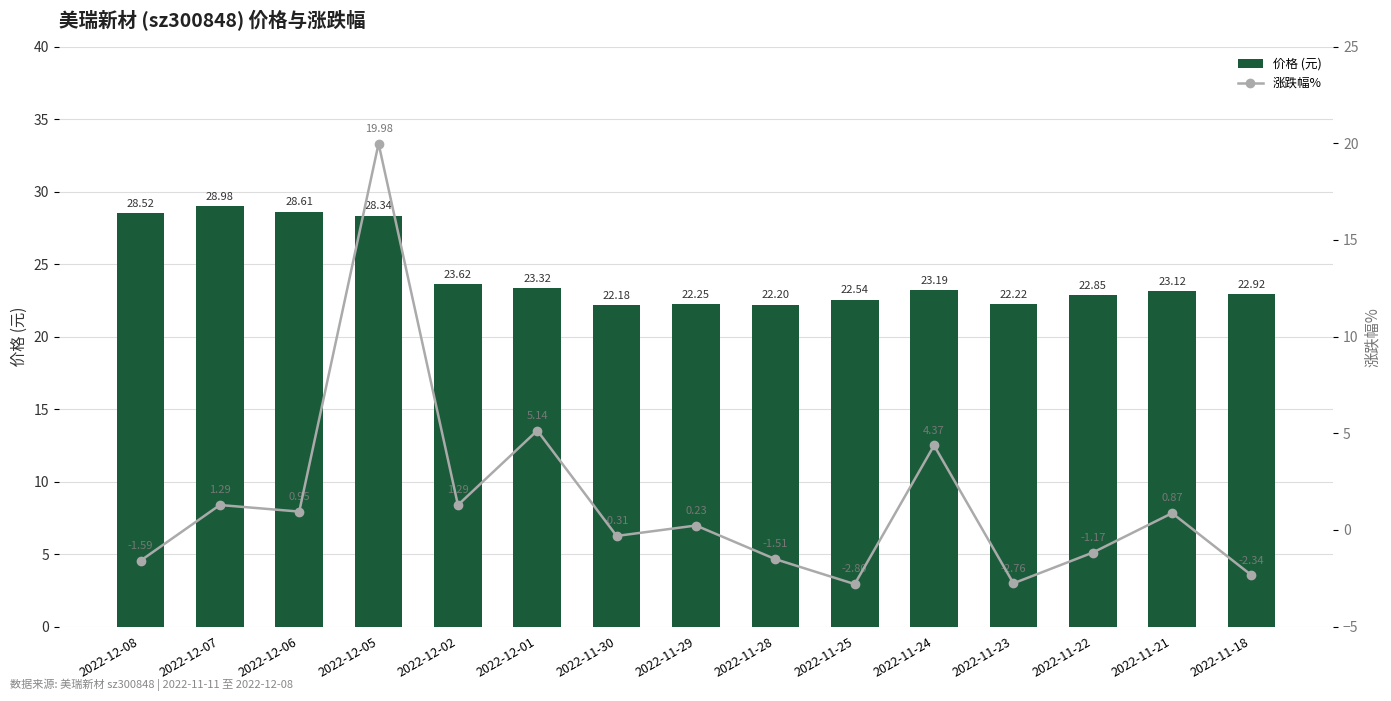

What is the approximate value of 涨跌幅% at 2022-11-18?

-2.3